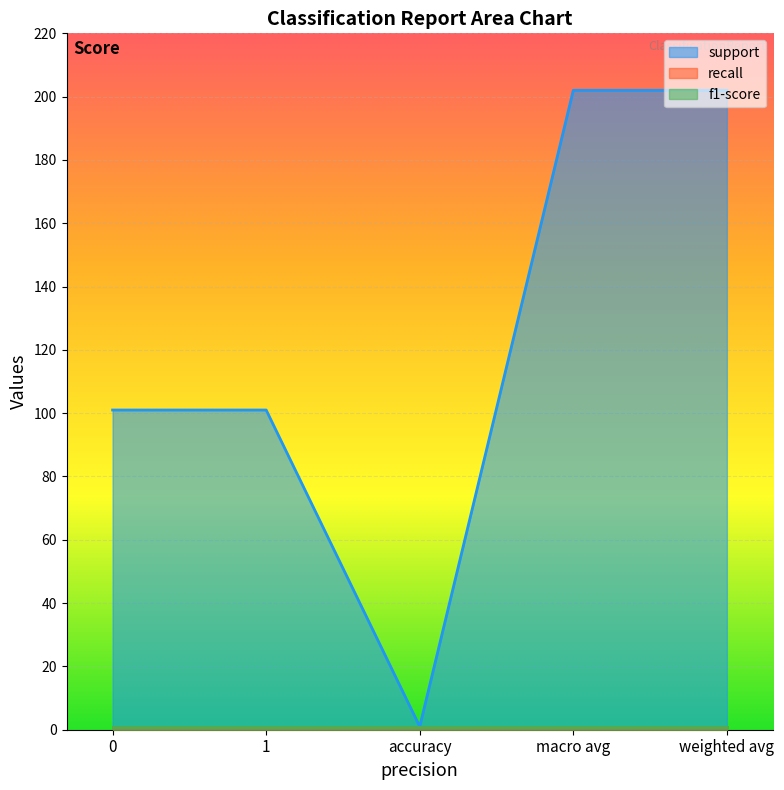

Reading left to right, list all the values displayed in this chart.

support: 0=101	1=101	accuracy=1	macro avg=202	weighted avg=202
recall: 0=1	1=1	accuracy=1	macro avg=1	weighted avg=1
f1-score: 0=1	1=1	accuracy=1	macro avg=1	weighted avg=1